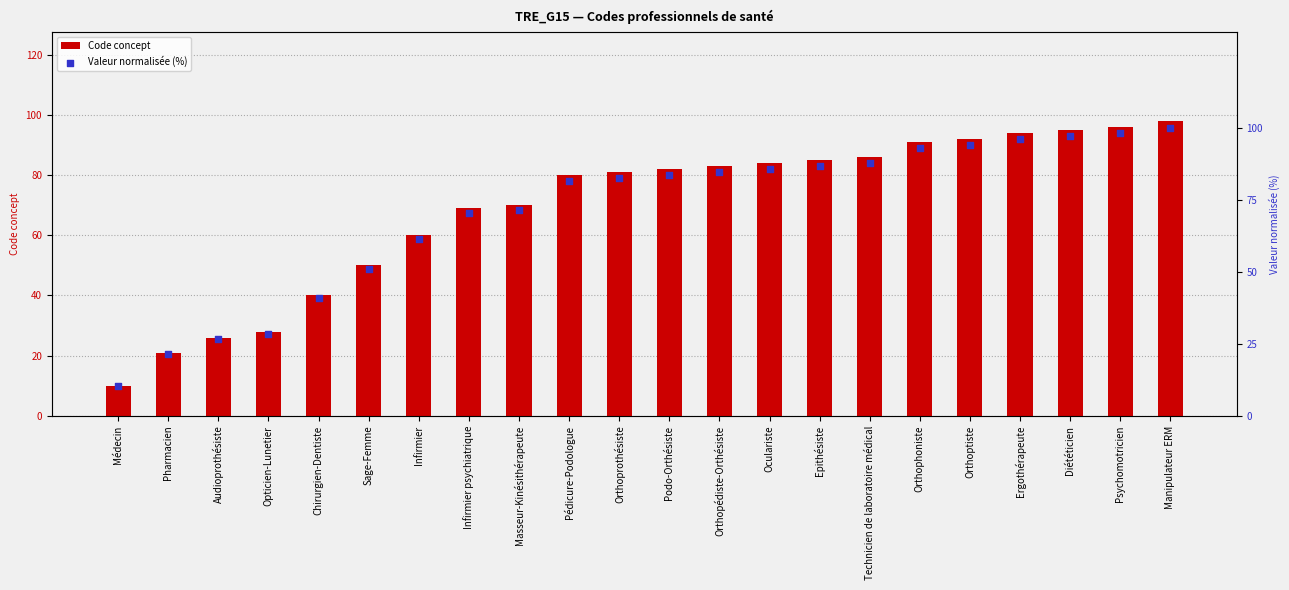

Which series has the widest spread of Y values?

Valeur normalisée (%)